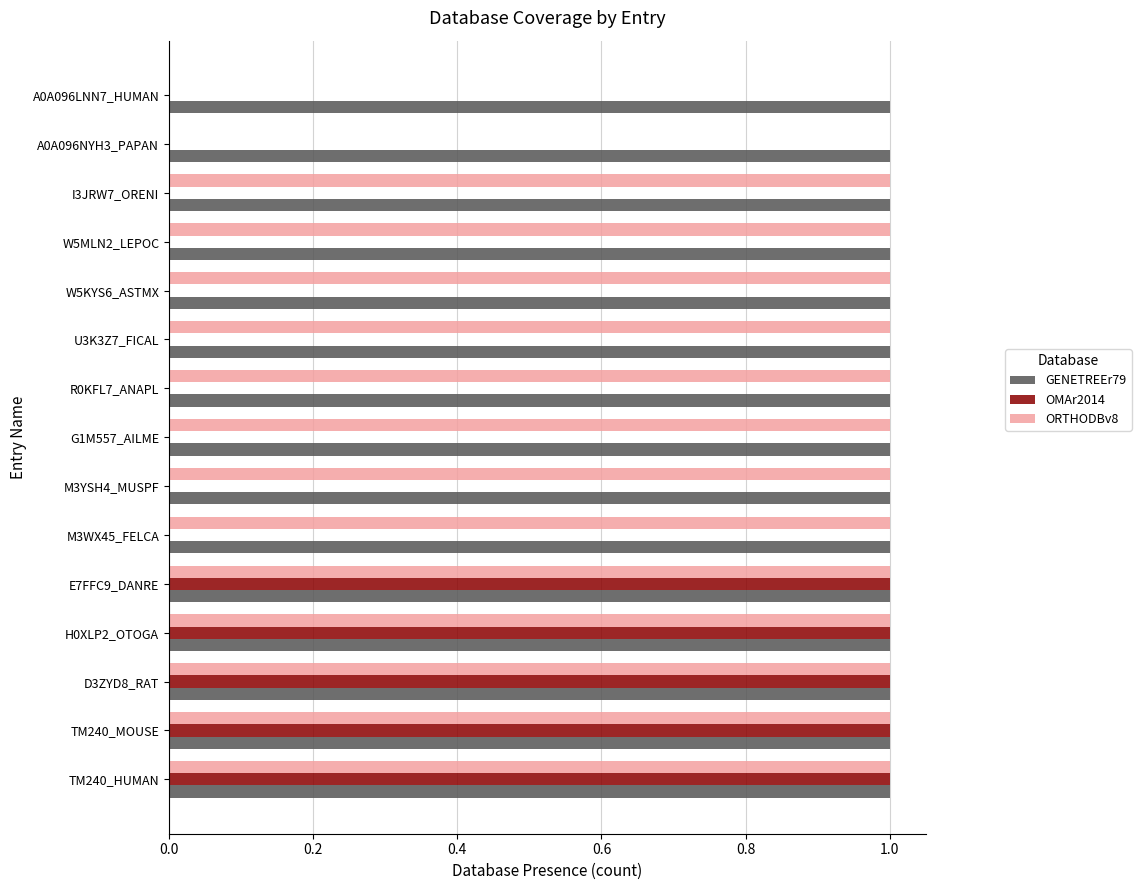

Between H0XLP2_OTOGA and R0KFL7_ANAPL, which series saw the biggest shift?

OMAr2014